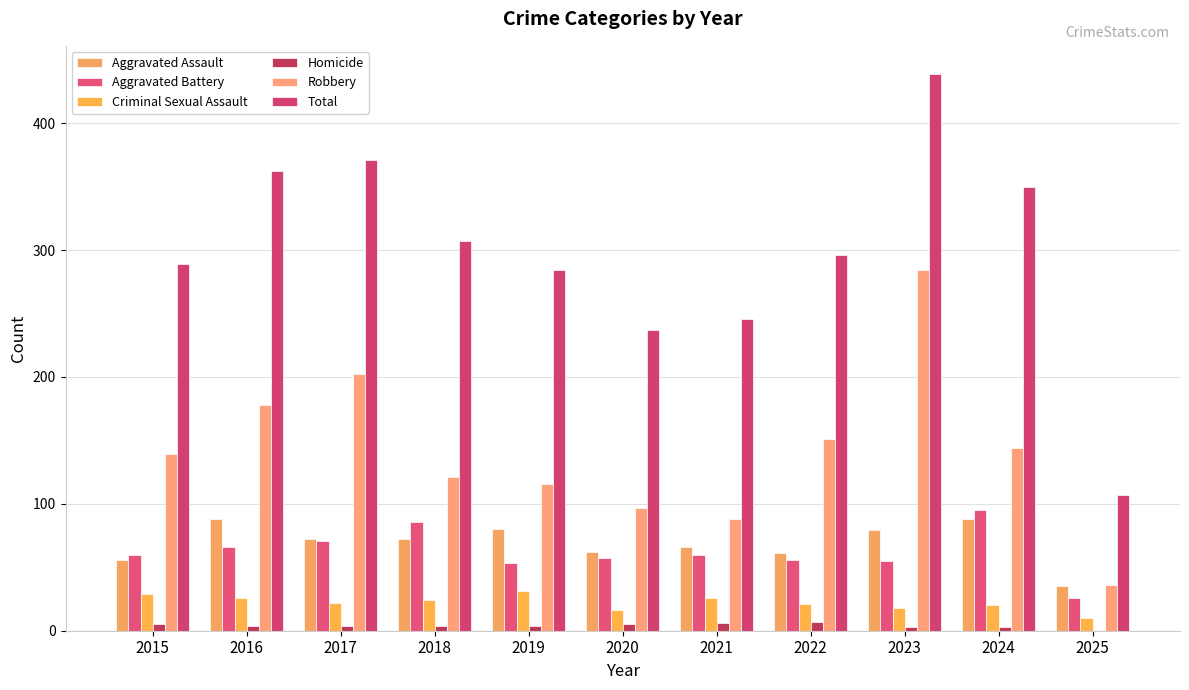

Which has a higher value, 2015 or 2019?

2019